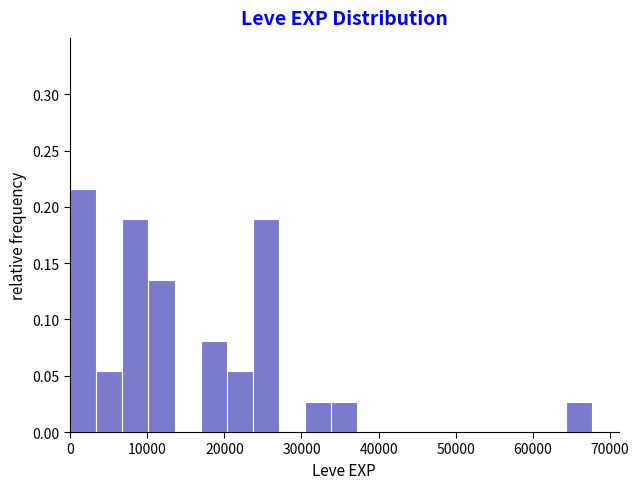

Read against the x-axis, roughly where is the centre of the tallest bar?

2000